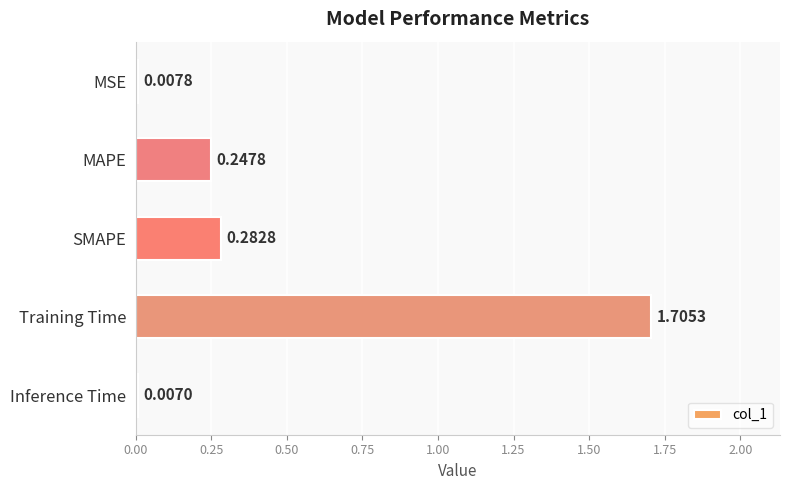

Does the chart contain stacked bars?

No